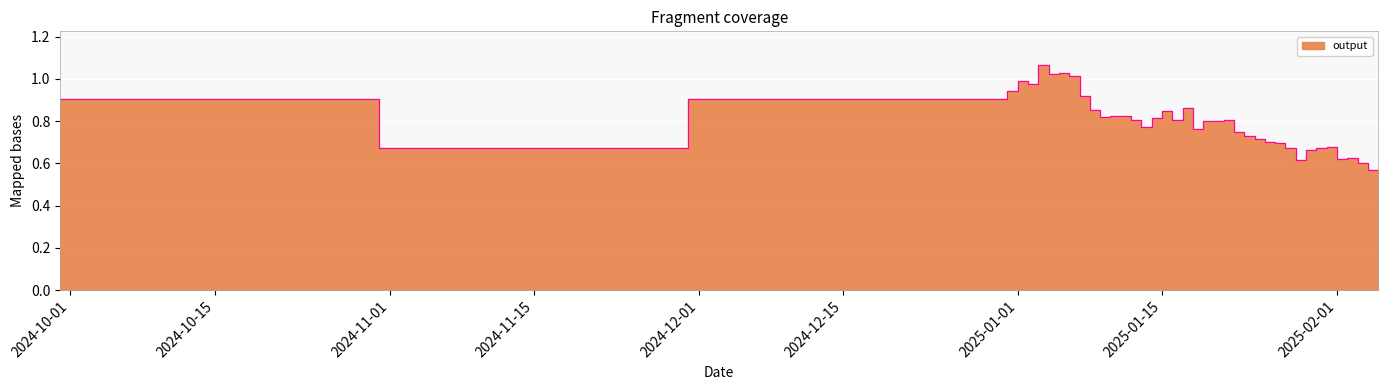

Which has a higher value, 2025-01-03 or 2025-01-05?

2025-01-03